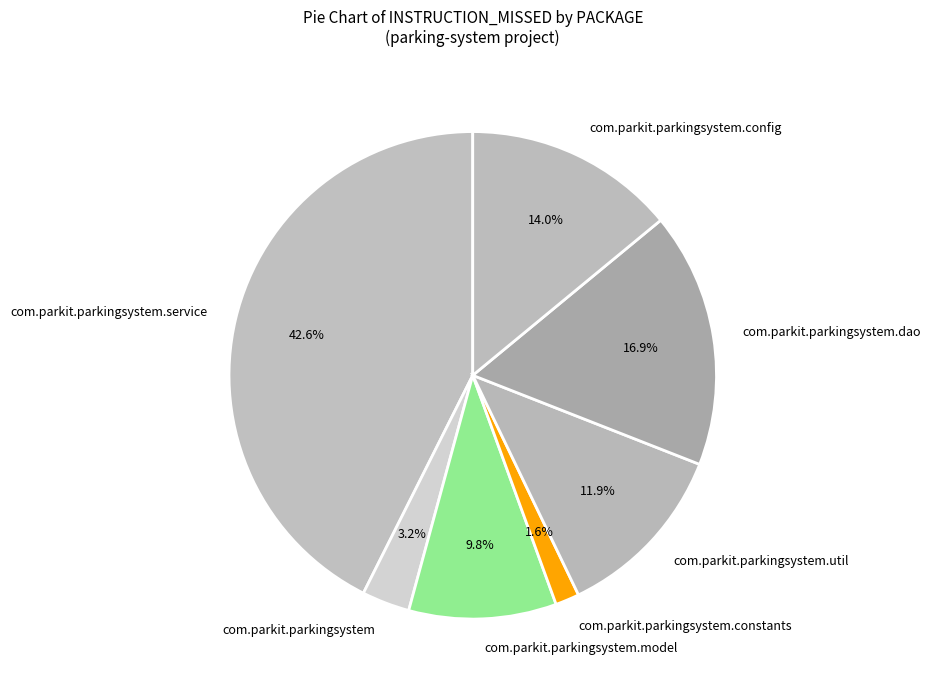

How many slices are in this pie chart?

7